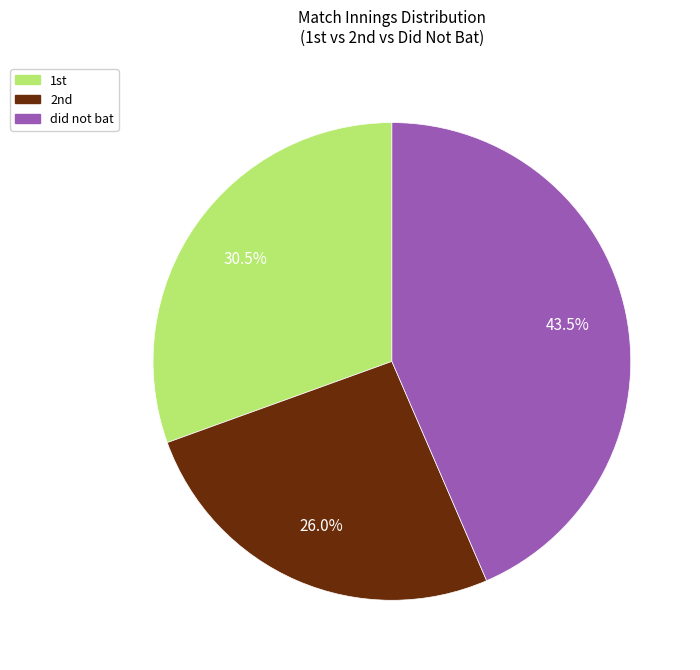

Rank the categories by value from highest to lowest.

did not bat, 1st, 2nd